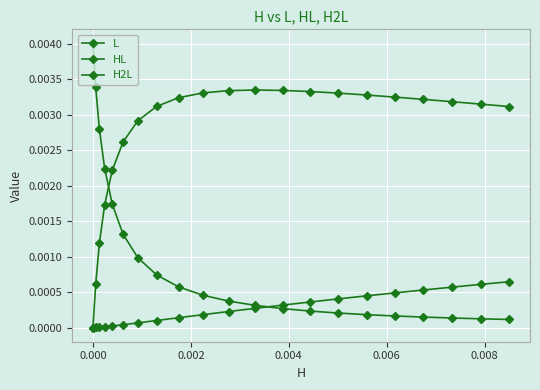

Does the chart display data point markers on the line(s)?

Yes